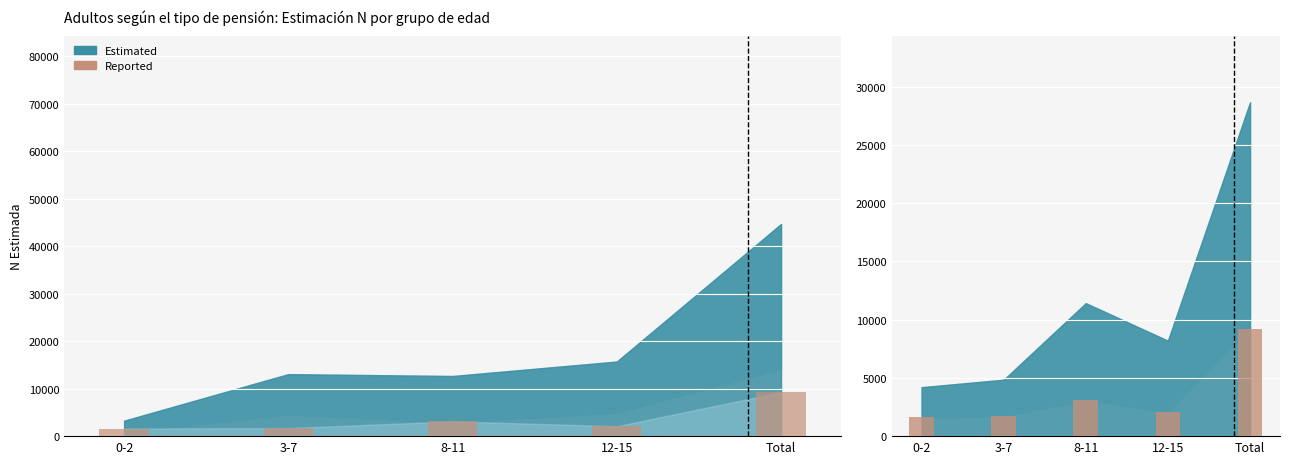

What is the label of the 4th bar from the left?

12-15